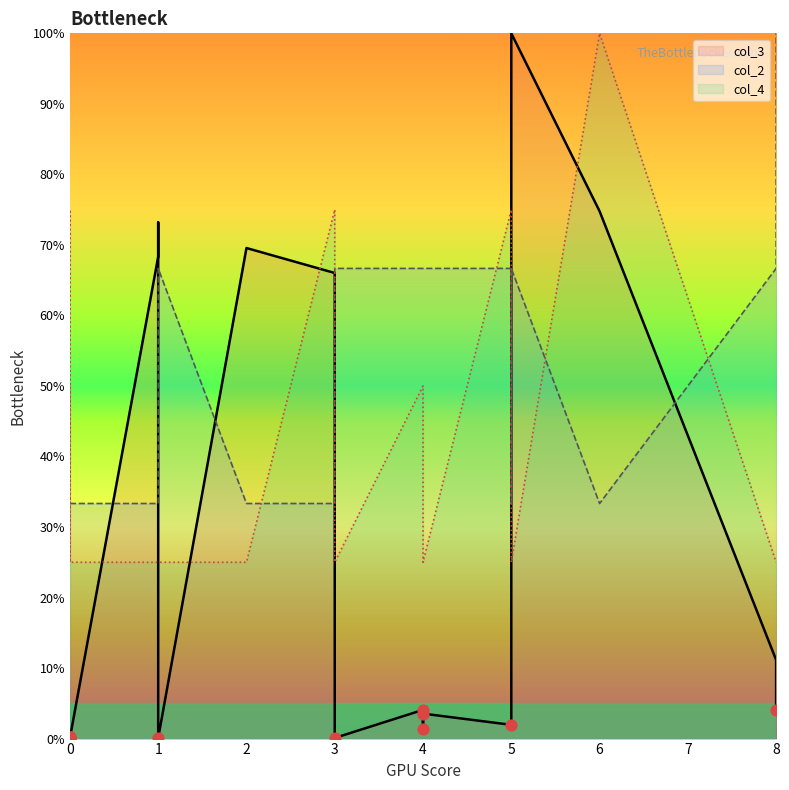

What are all the series names shown in the legend?

col_3, col_2, col_4